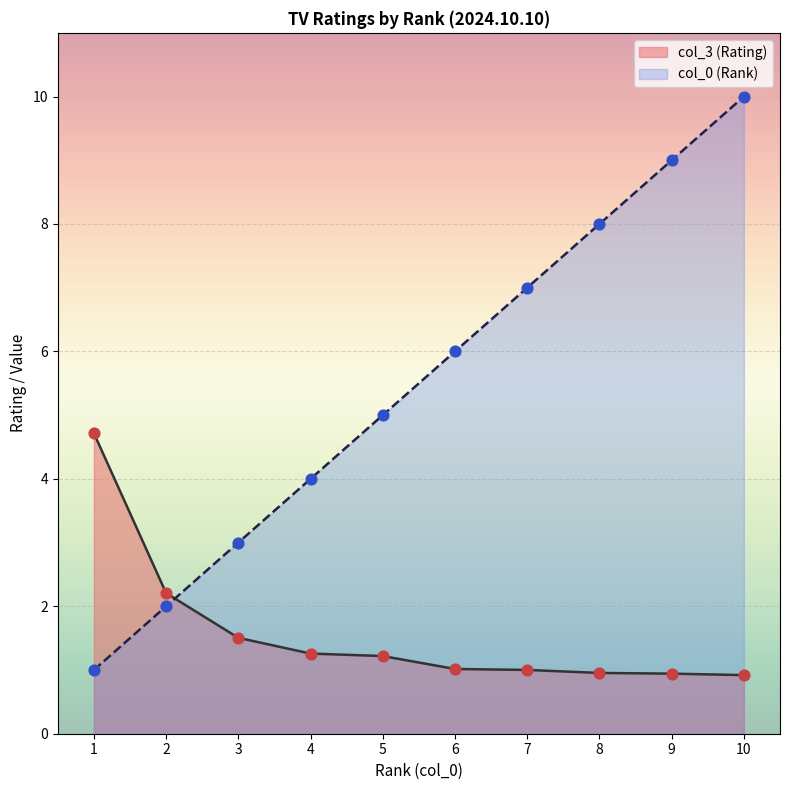

What is the total value across all series at 6?

7.0